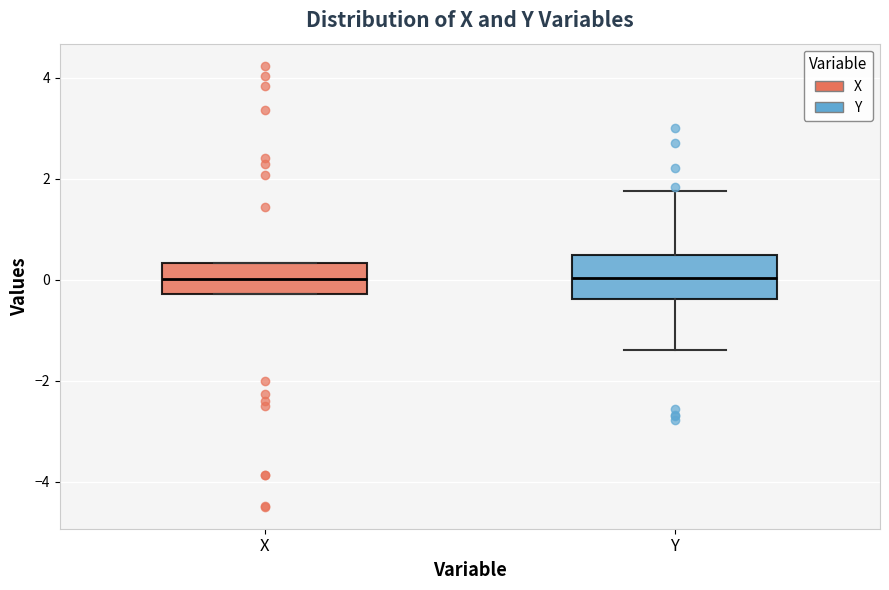

Where is the lower edge of the box for Y on the y-axis? The values are not printed on the chart, so give them approximately, as read against the axis.

-0.4